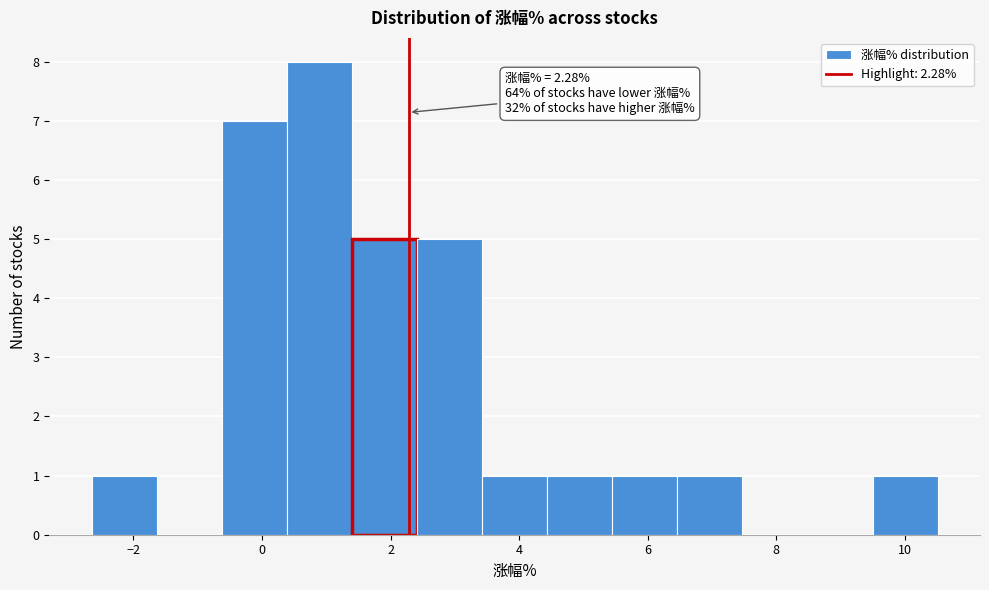

Which range on the x-axis has the tallest bar?

0.4 to 1.4